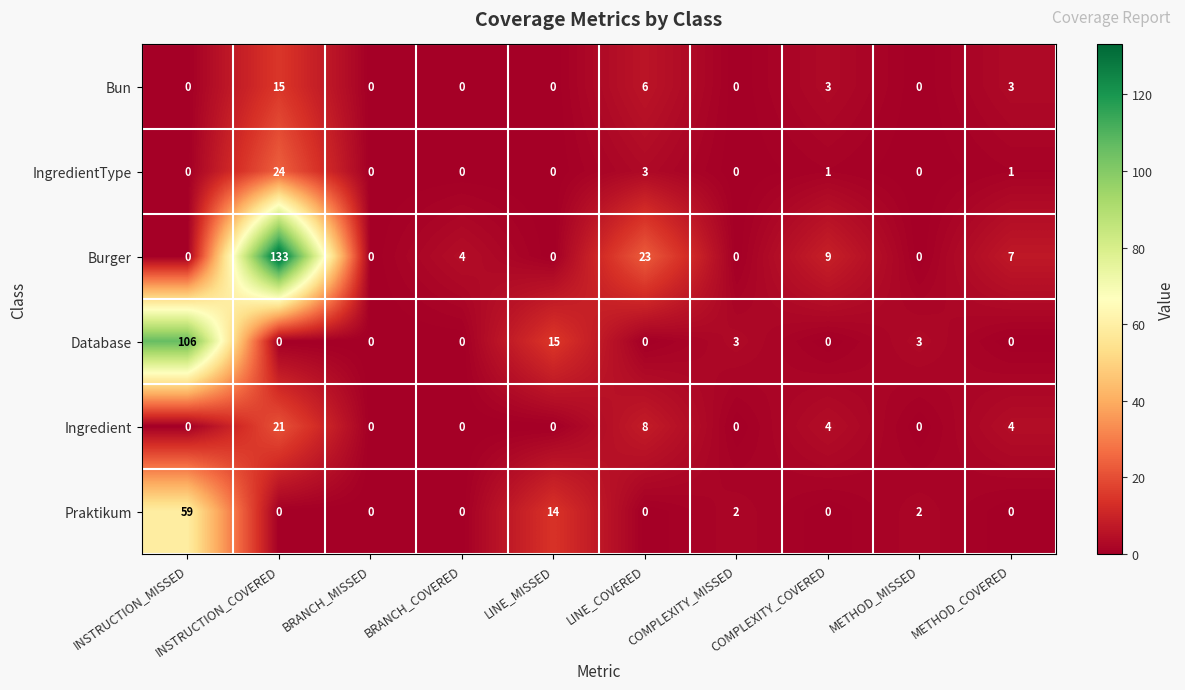

What is the maximum value shown in the chart?

133